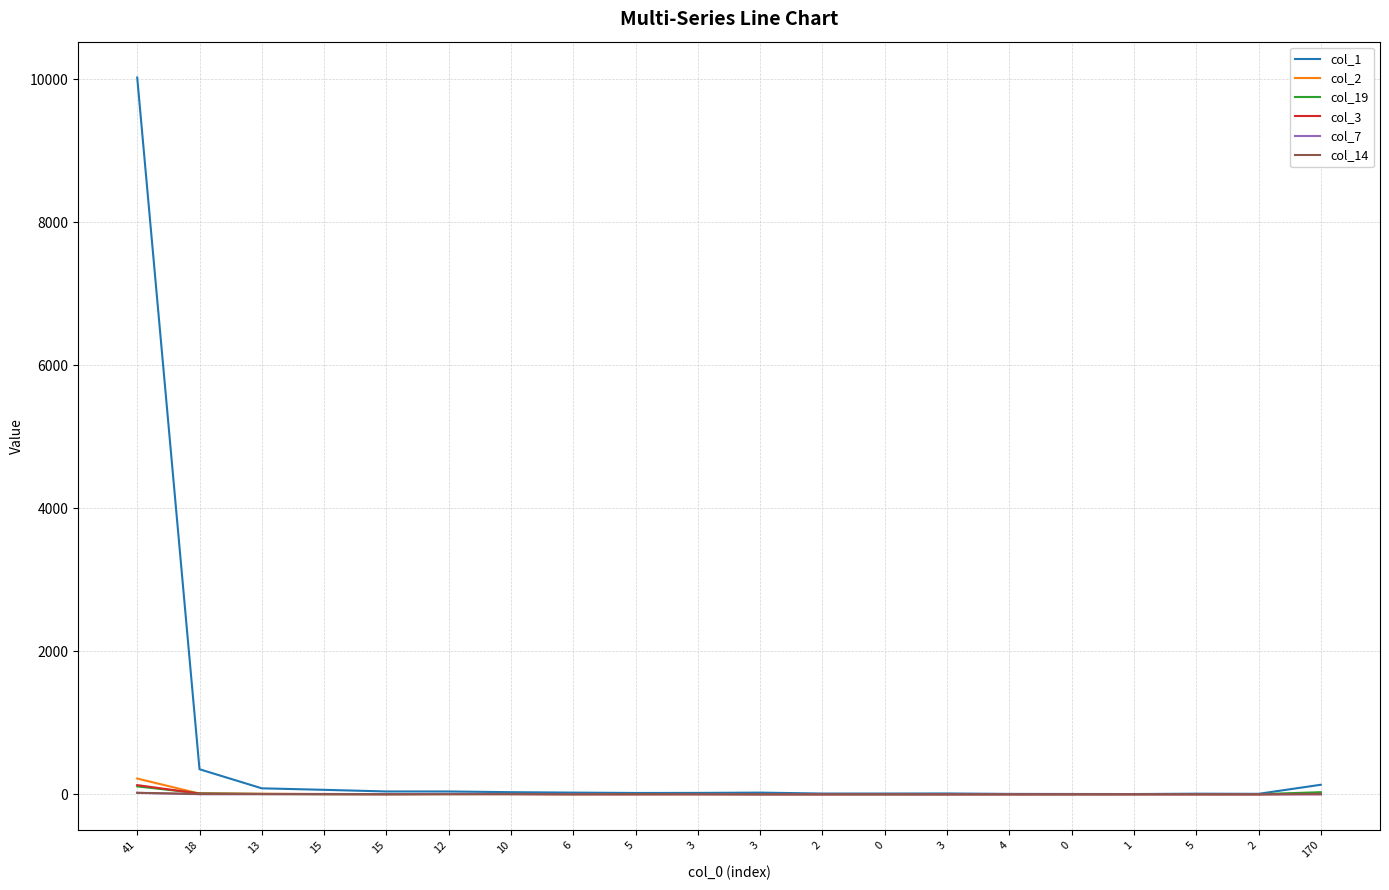

Which series has the widest spread of values?

col_1